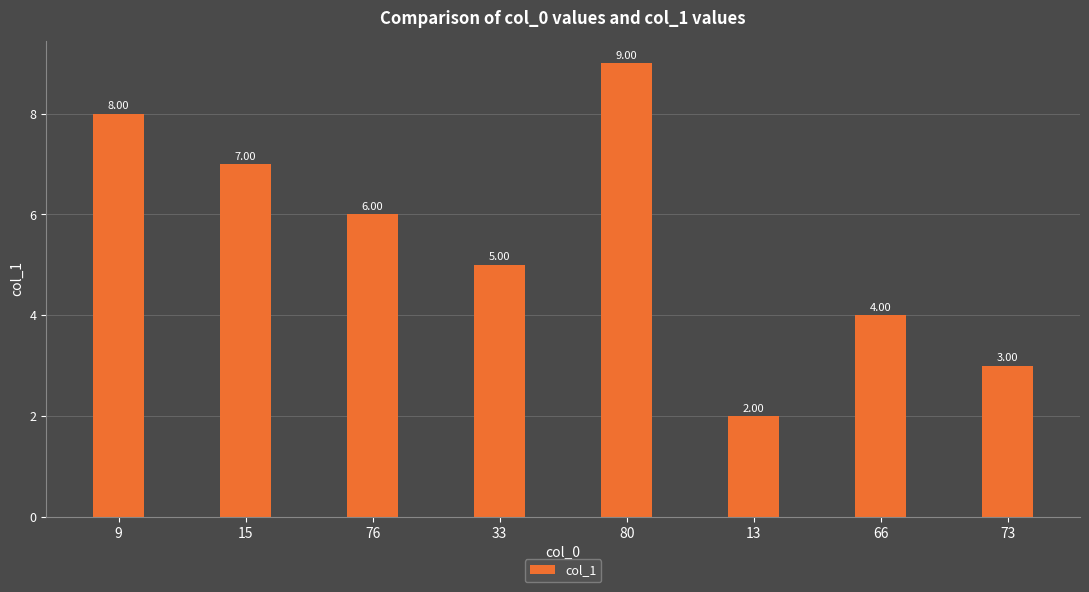

Which label corresponds to the largest value in the chart?

80